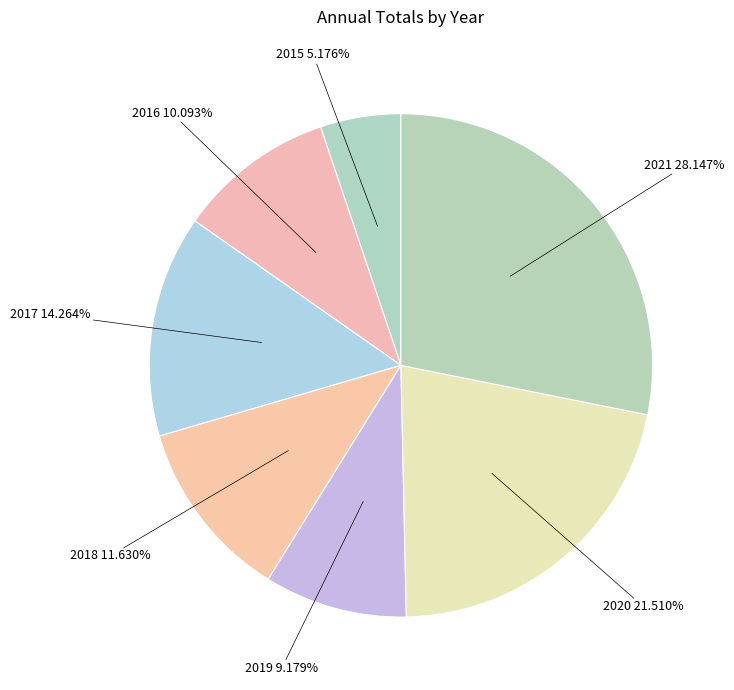

What is the smallest slice in the pie chart?

2015